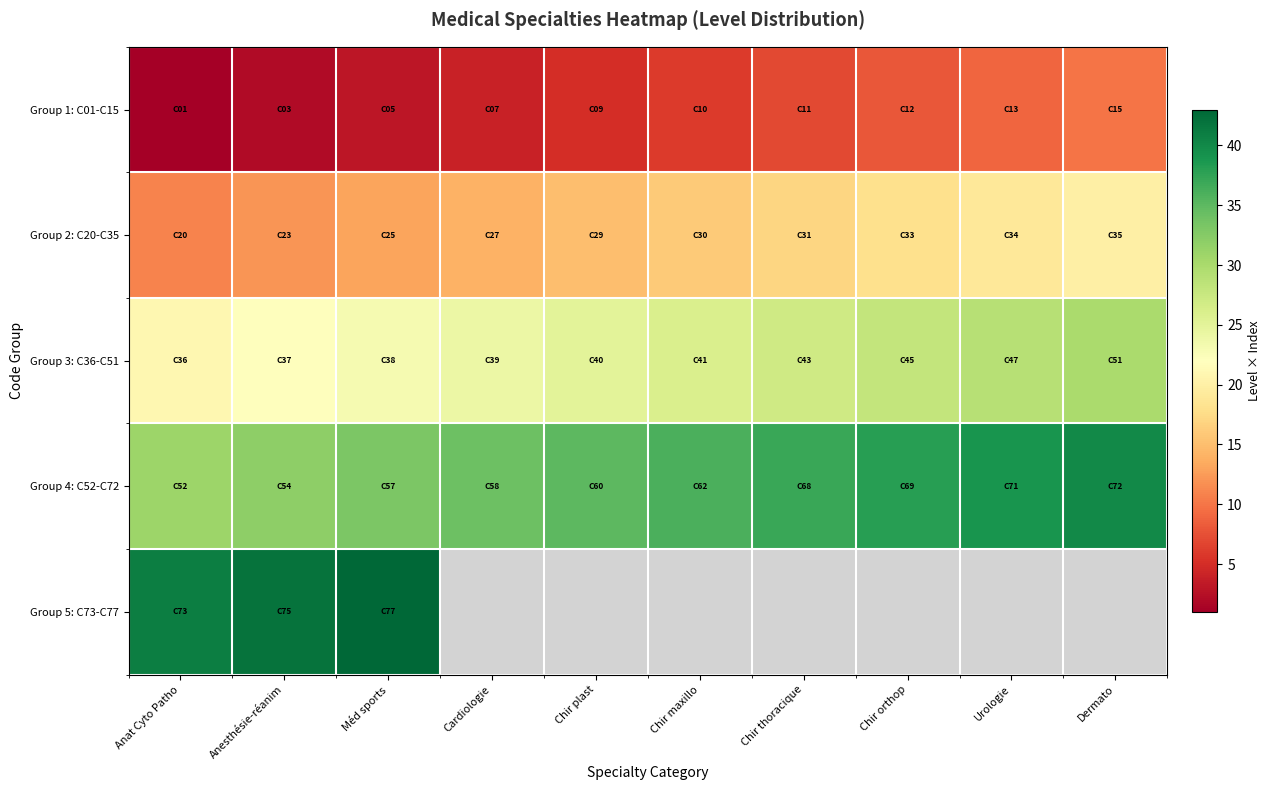

List the labels in order of Group 4: C52-C72 value, smallest first.

Anat Cyto Patho, Anesthésie-réanim, Méd sports, Cardiologie, Chir plast, Chir maxillo, Chir thoracique, Chir orthop, Urologie, Dermato